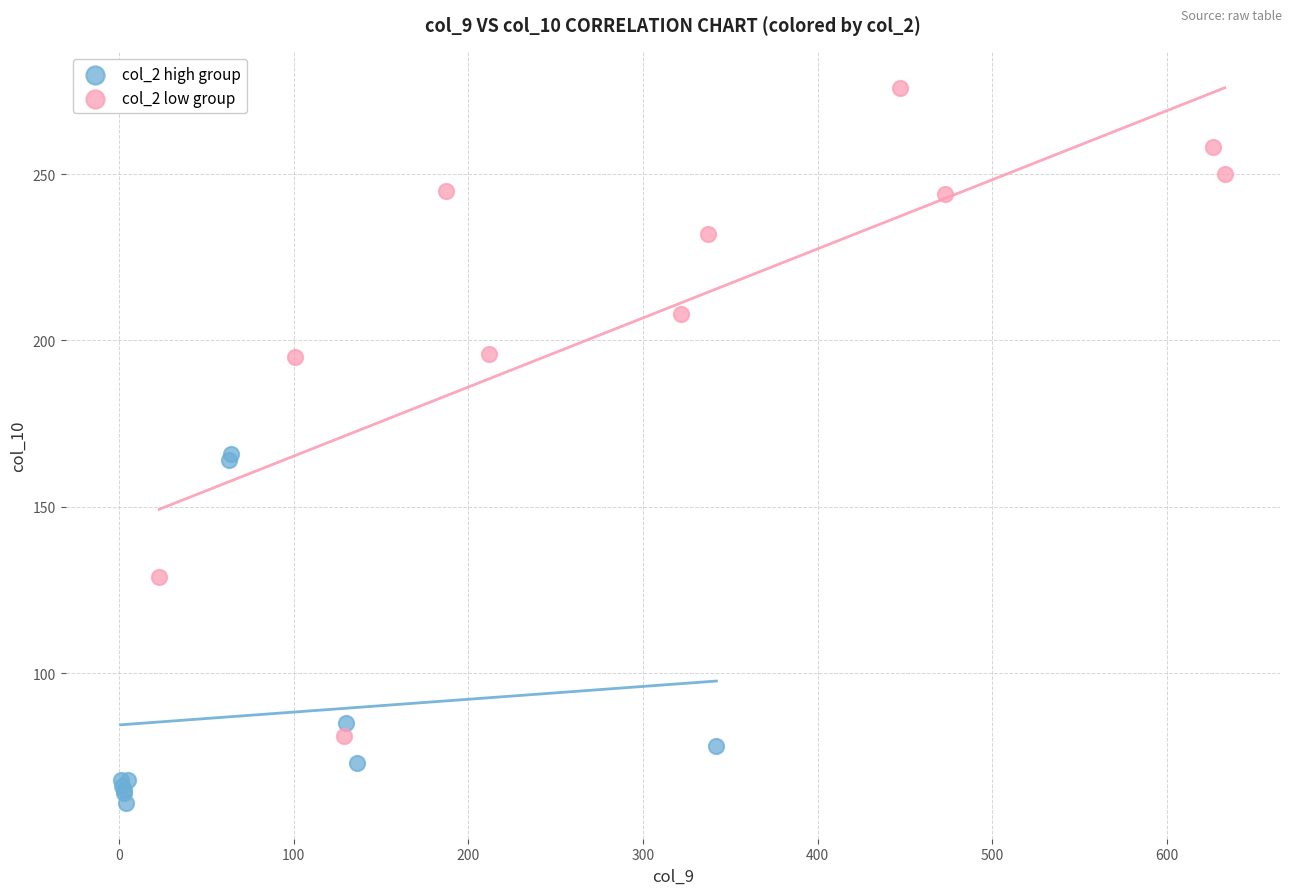

Which series has the largest Y range (max minus min)?

col_2 low group